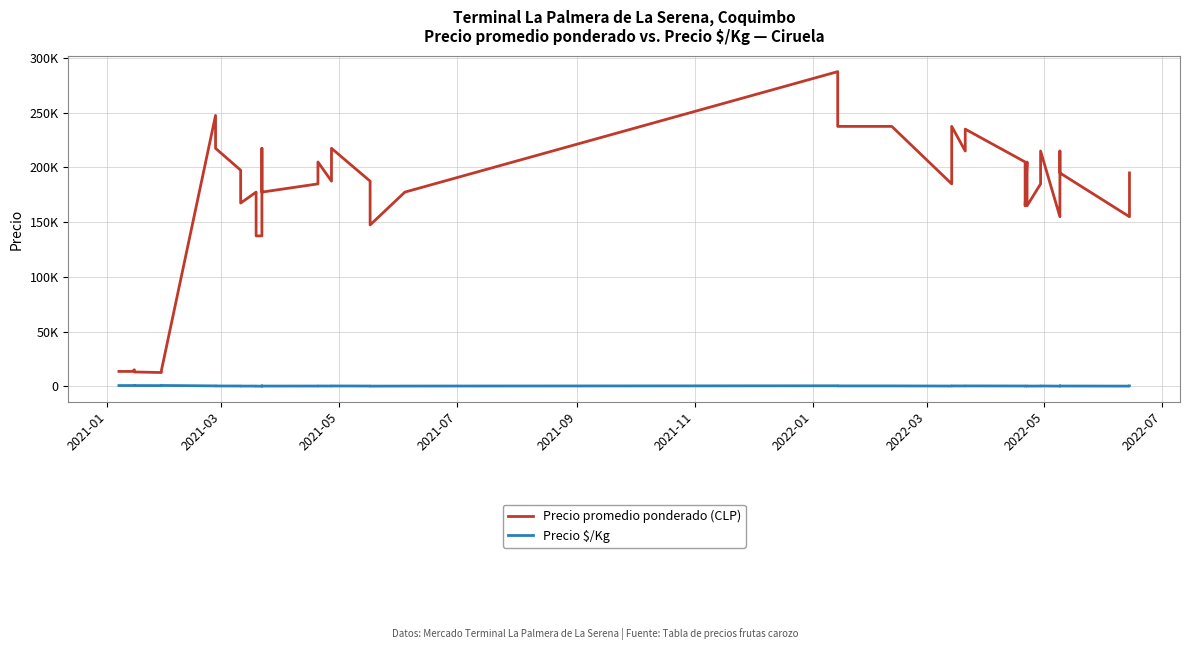

True or false: Precio promedio ponderado (CLP) has more than 0 points higher than both neighbors.

True